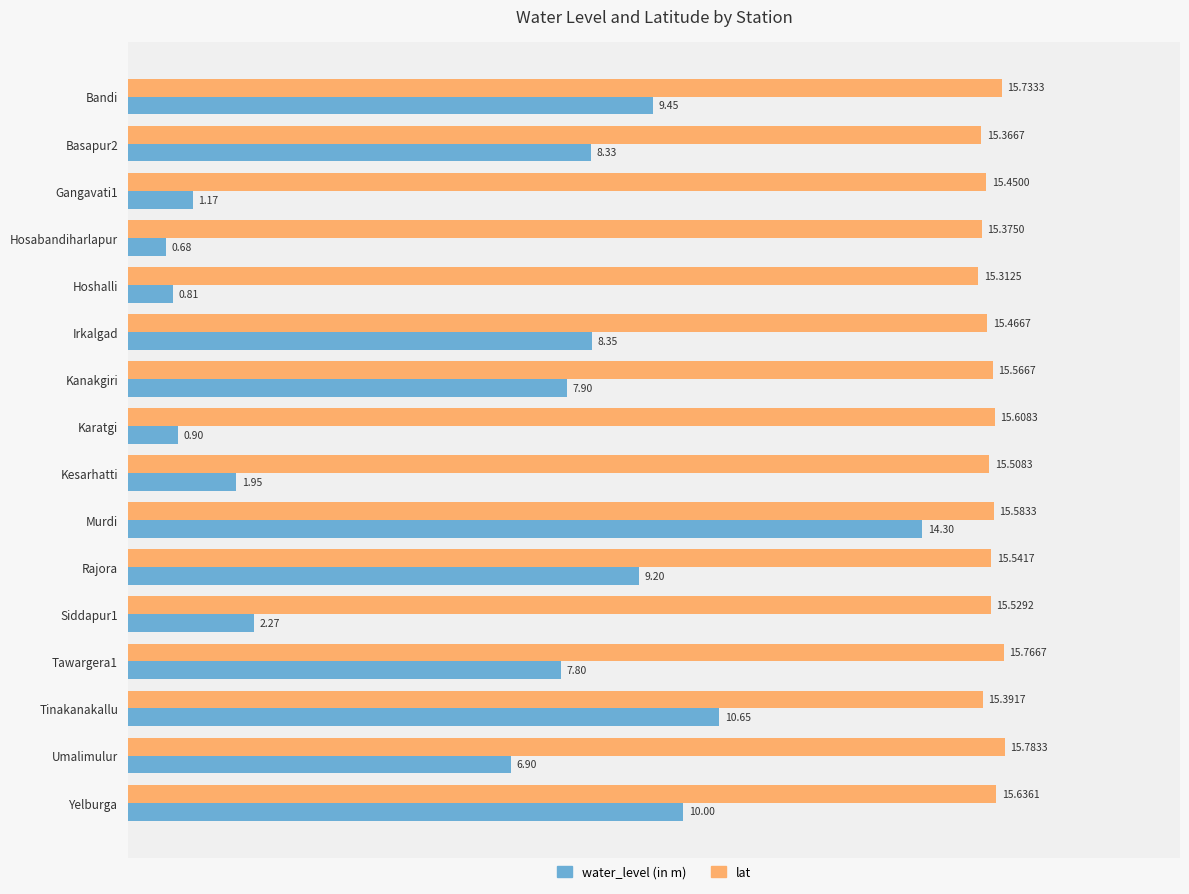

At how many categories does at least one series exceed 5?

16